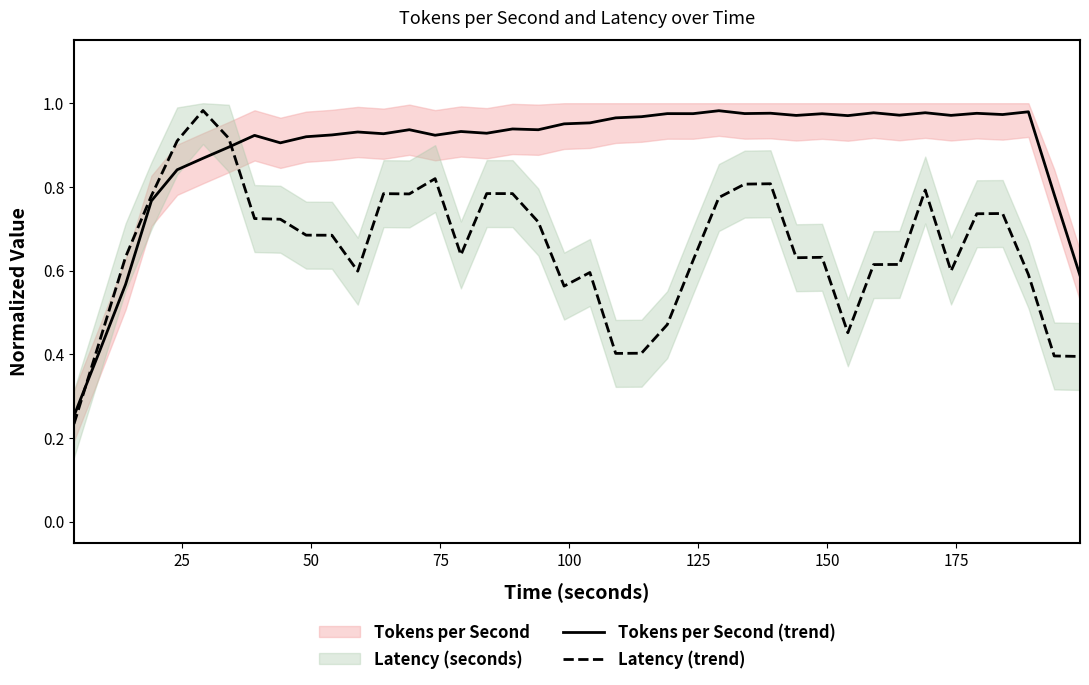

Rank the series by their maximum value, from highest to lowest.

Latency (trend), Tokens per Second (trend)